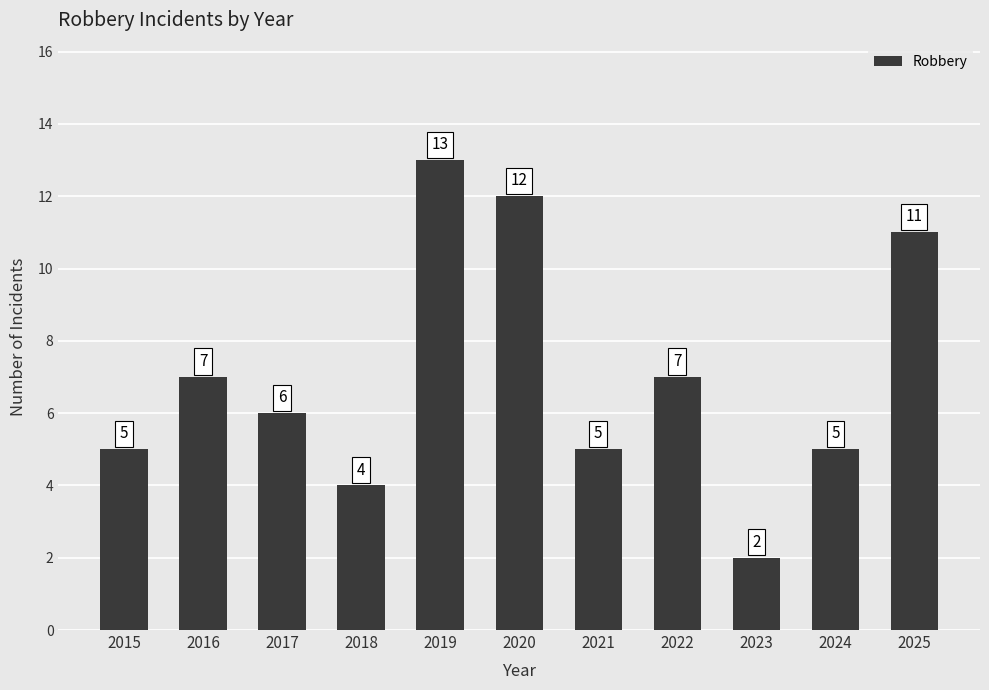

How many distinct data groups are displayed?

1